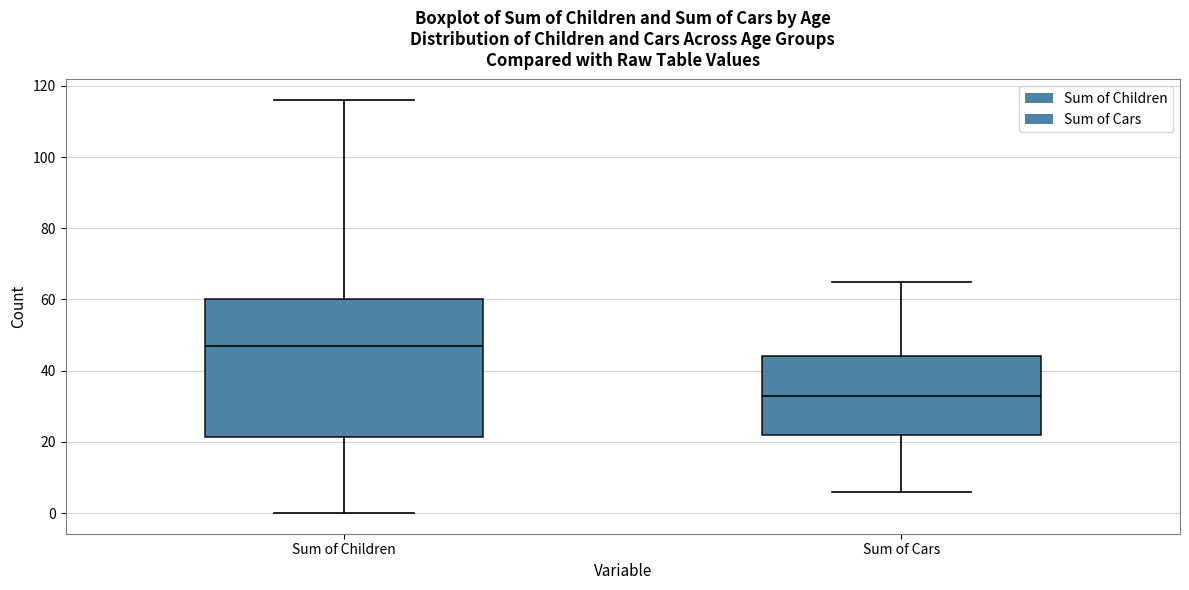

Which box is the tallest, from its lower edge to its upper edge?

Sum of Children